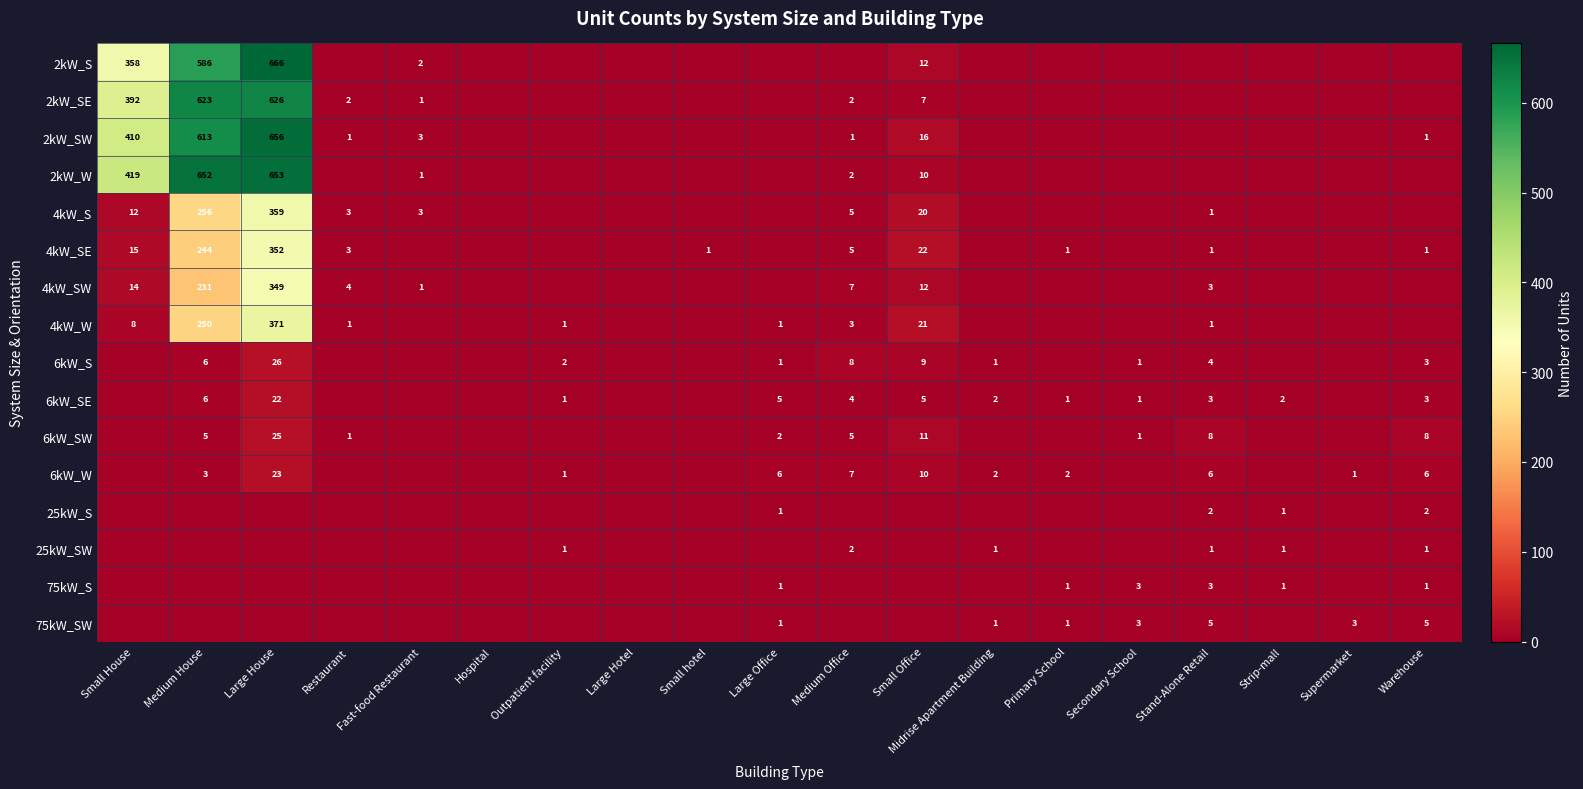

Is it true that 2kW_SW equals 899 at Large House?

False